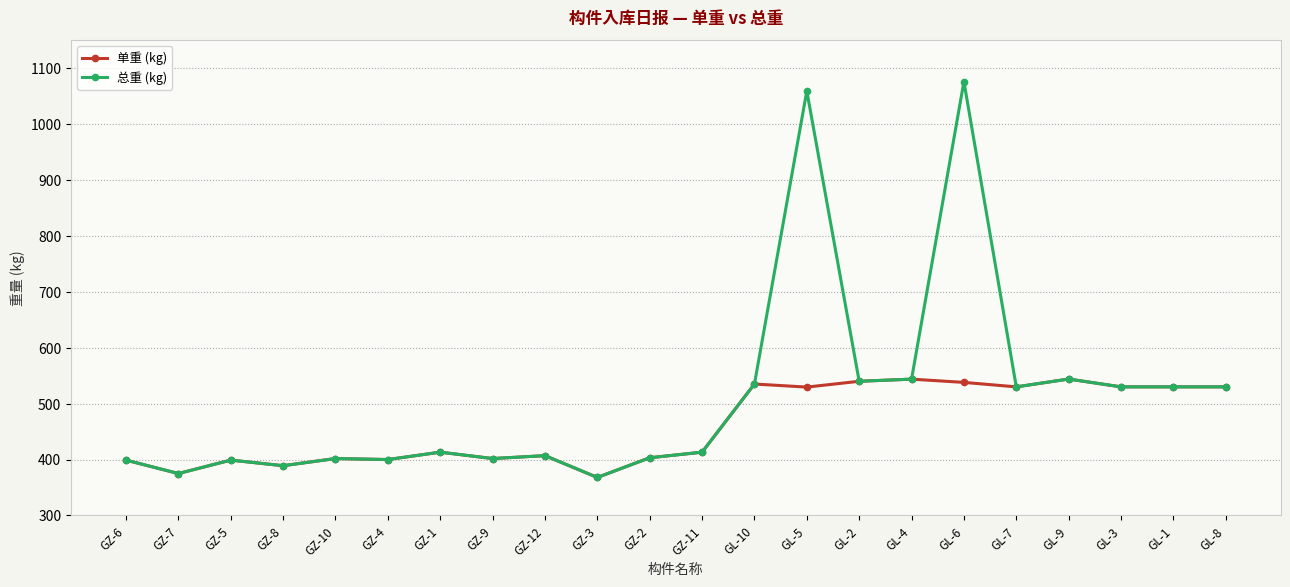

True or false: 单重 (kg) has more than 2 interior local peaks.

True